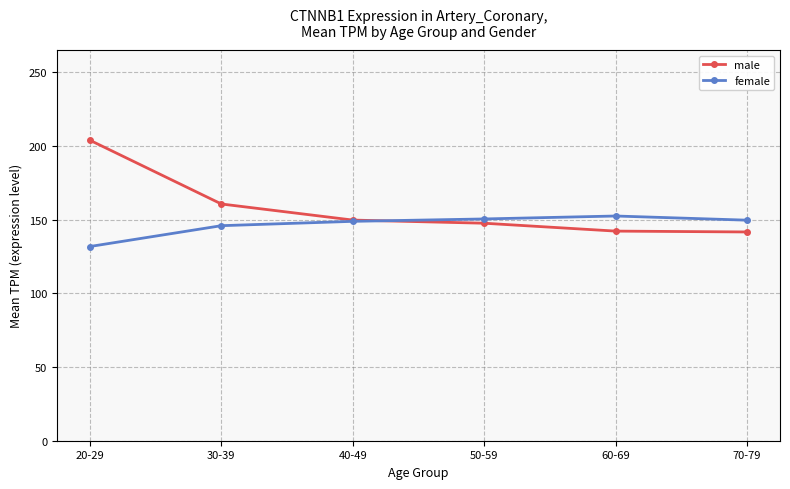

True or false: female has more than 0 interior local peaks.

True